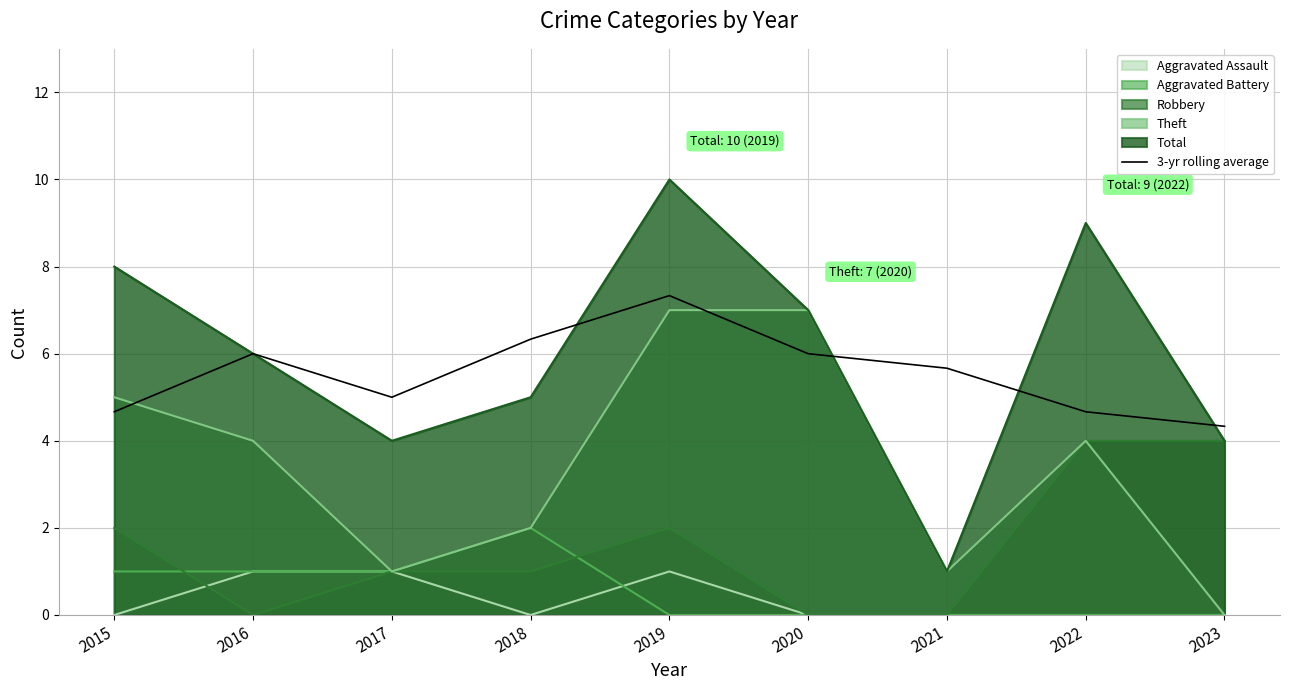

Reading right to left, extract all data points from this chart.

4.3	4.7	5.7	6.0	7.3	6.3	5.0	6.0	4.7